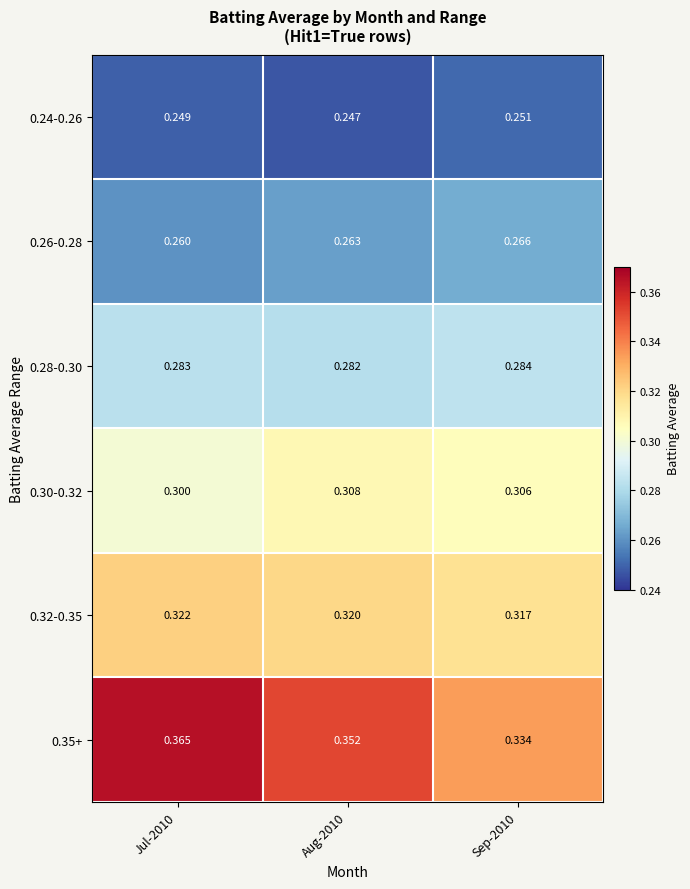

Is the value of 0.24-0.26 at Jul-2010 greater than the value of 0.35+ at Jul-2010?

No